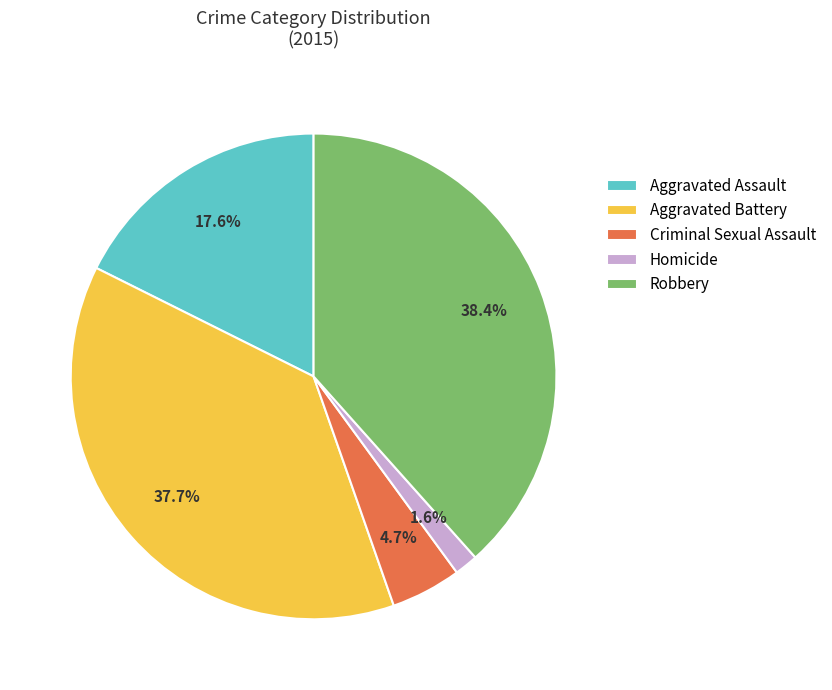

To the nearest percent, what is the average slice percentage?

20%